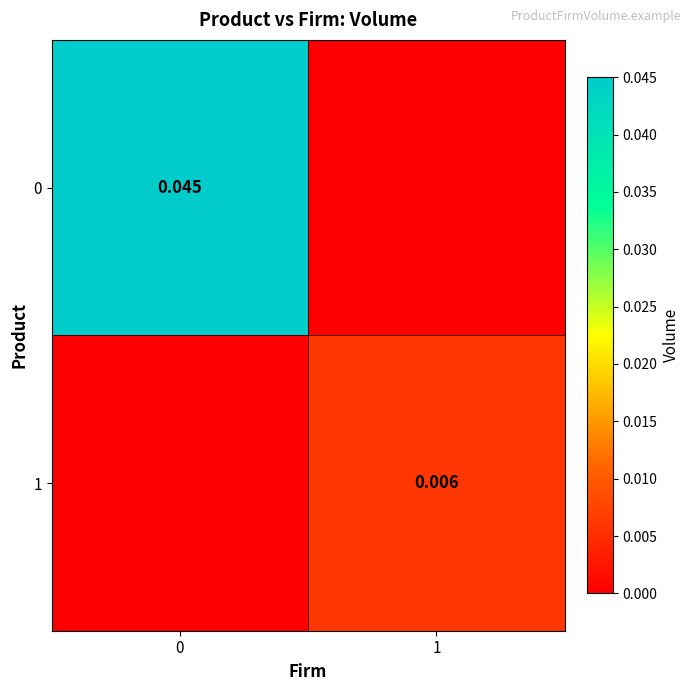

How many data points in 0 are above 0?

1